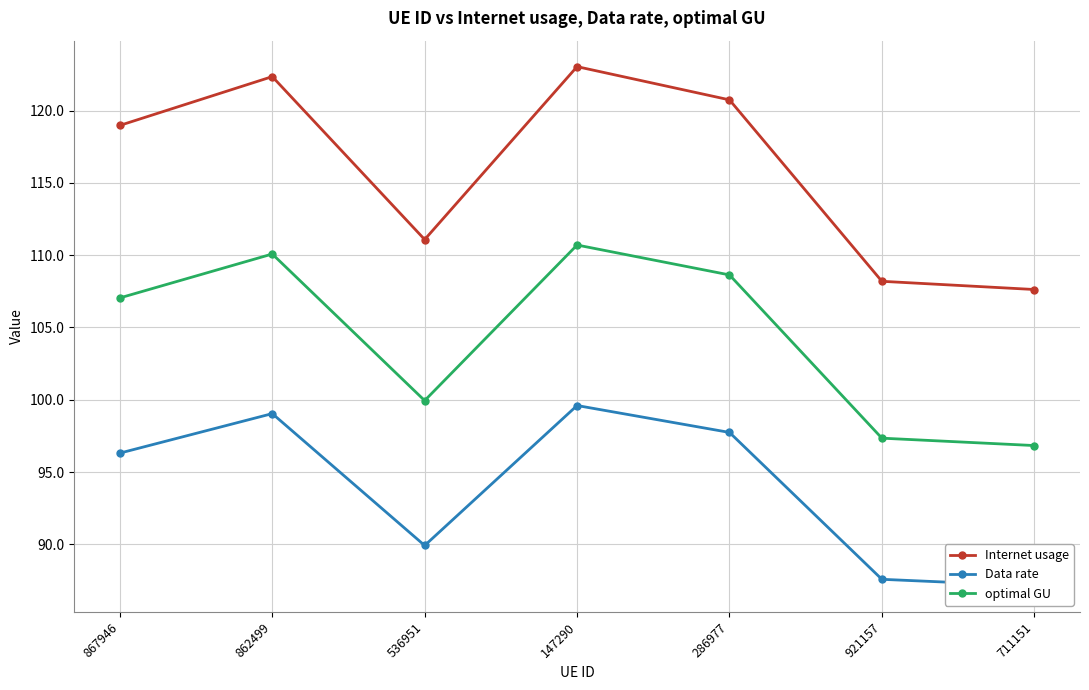

Between 536951 and 921157, which series saw the biggest shift?

Internet usage